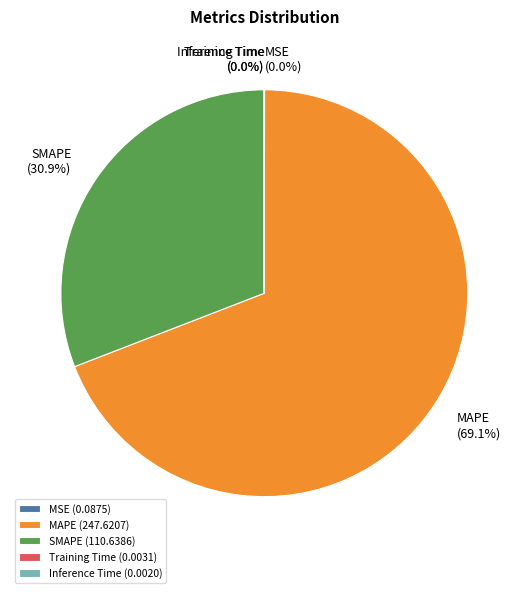

How much of the chart is everything except MAPE?

30.9%